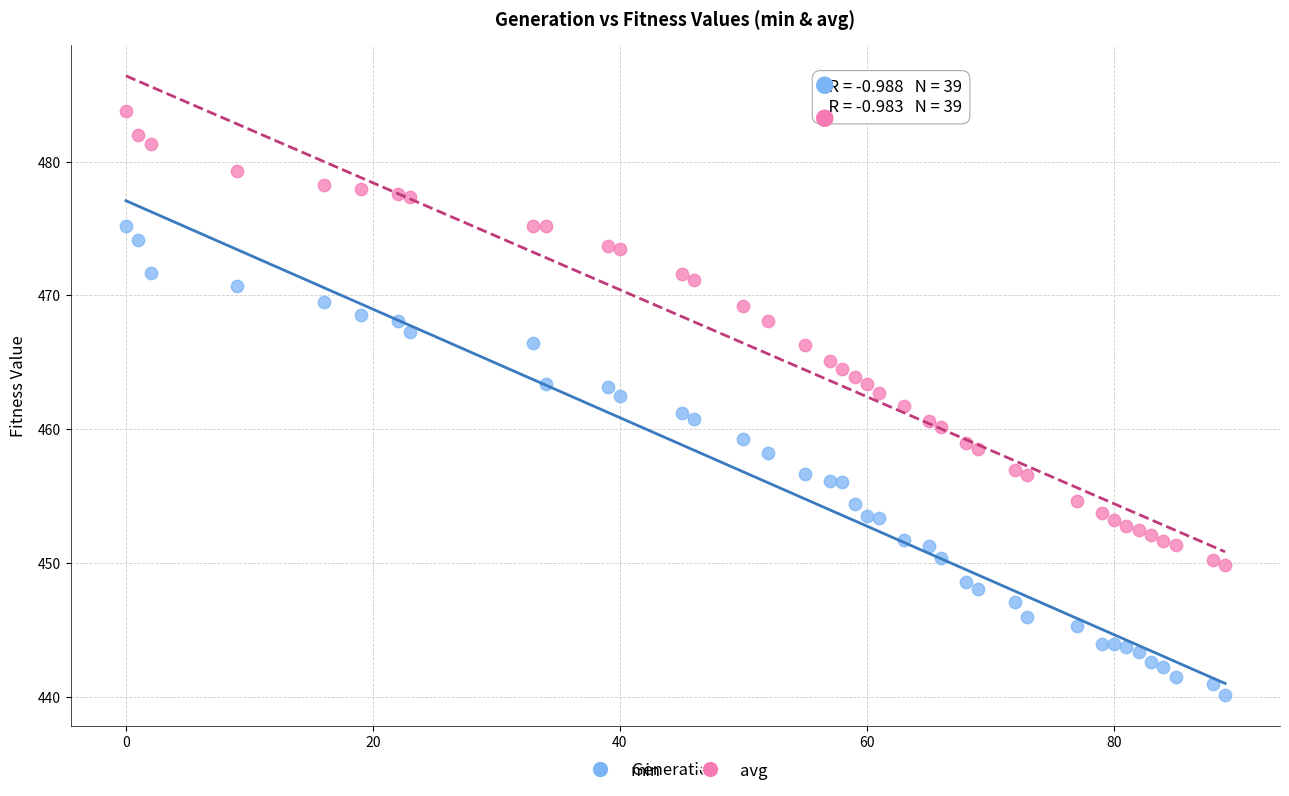

Which series reaches the minimum Y coordinate?

min